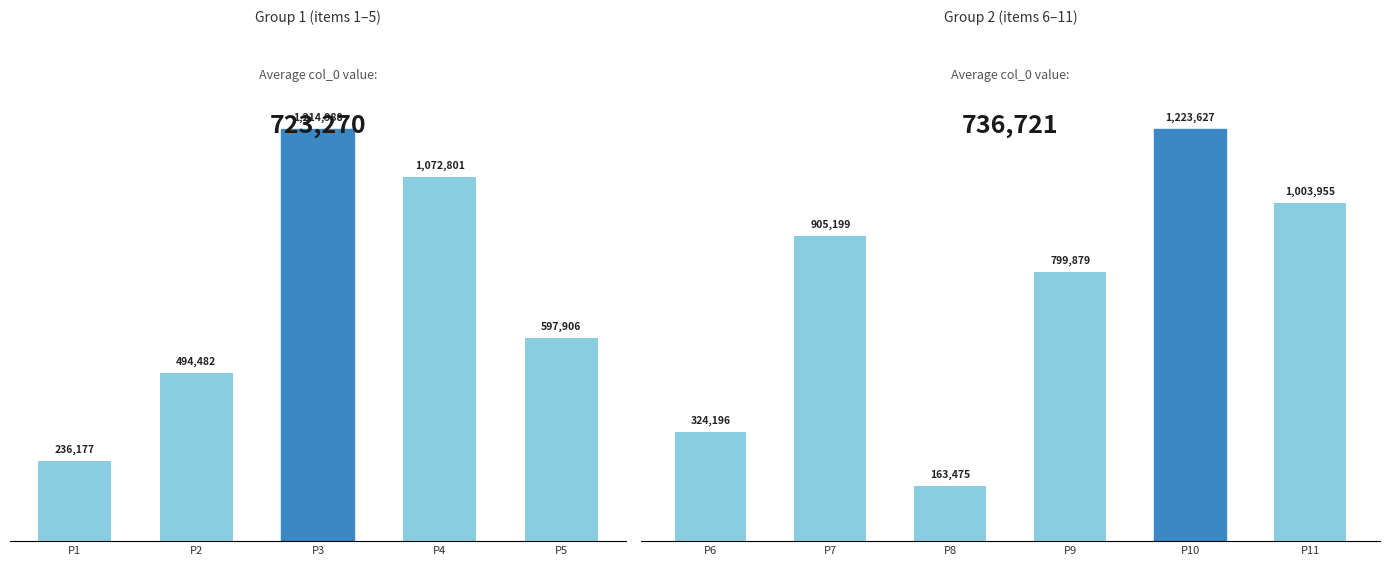

How many data points are less than 799879?

5